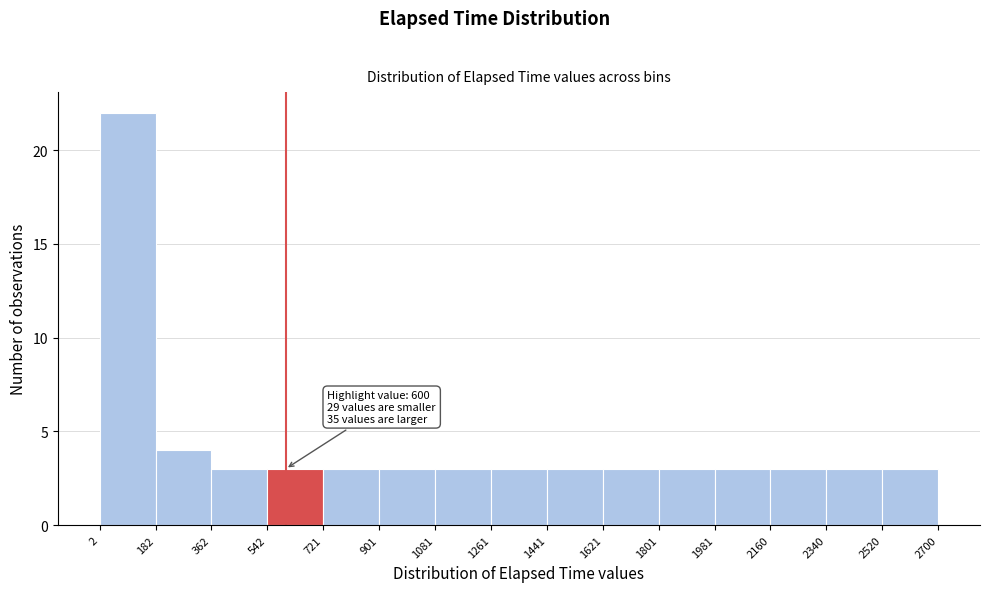

Over which range of the x-axis is the bar tallest?

2 to 182